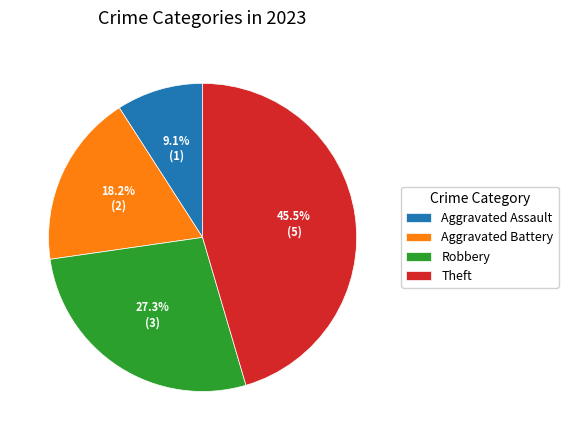

What percentage do Robbery and Aggravated Battery together represent?

45.5%